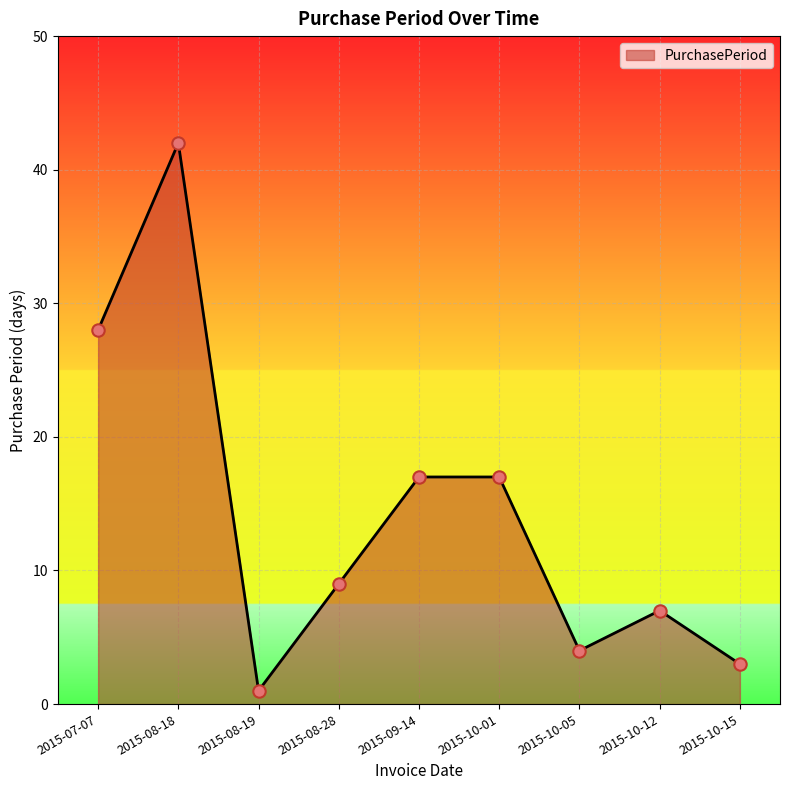

What is the change in value from 2015-10-01 to 2015-10-15?

-14